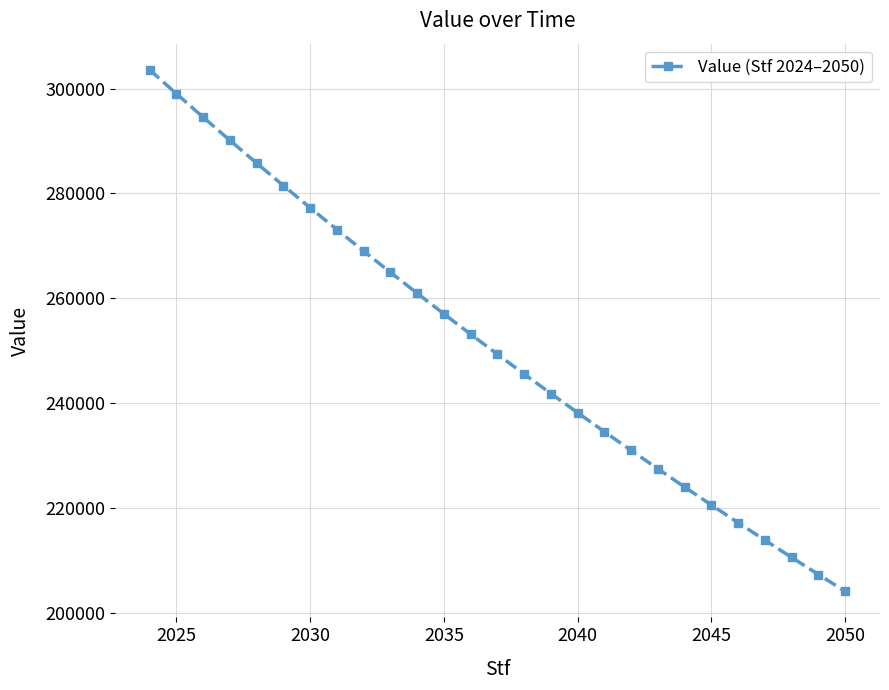

What is the greatest value displayed?

303600.0